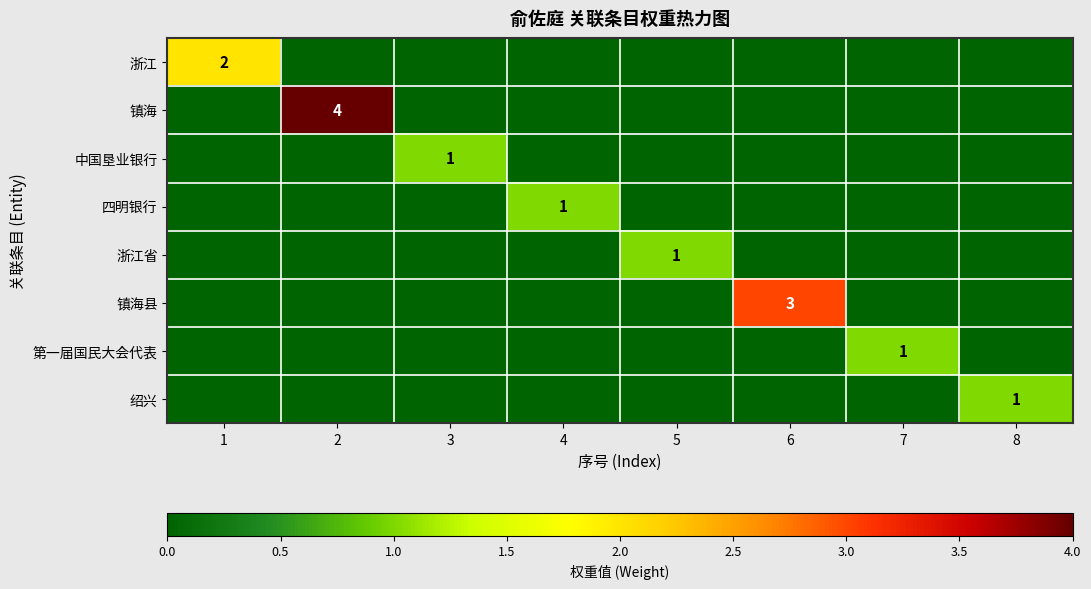

The 镇海县 series shows -1 at 4. True or false?

False